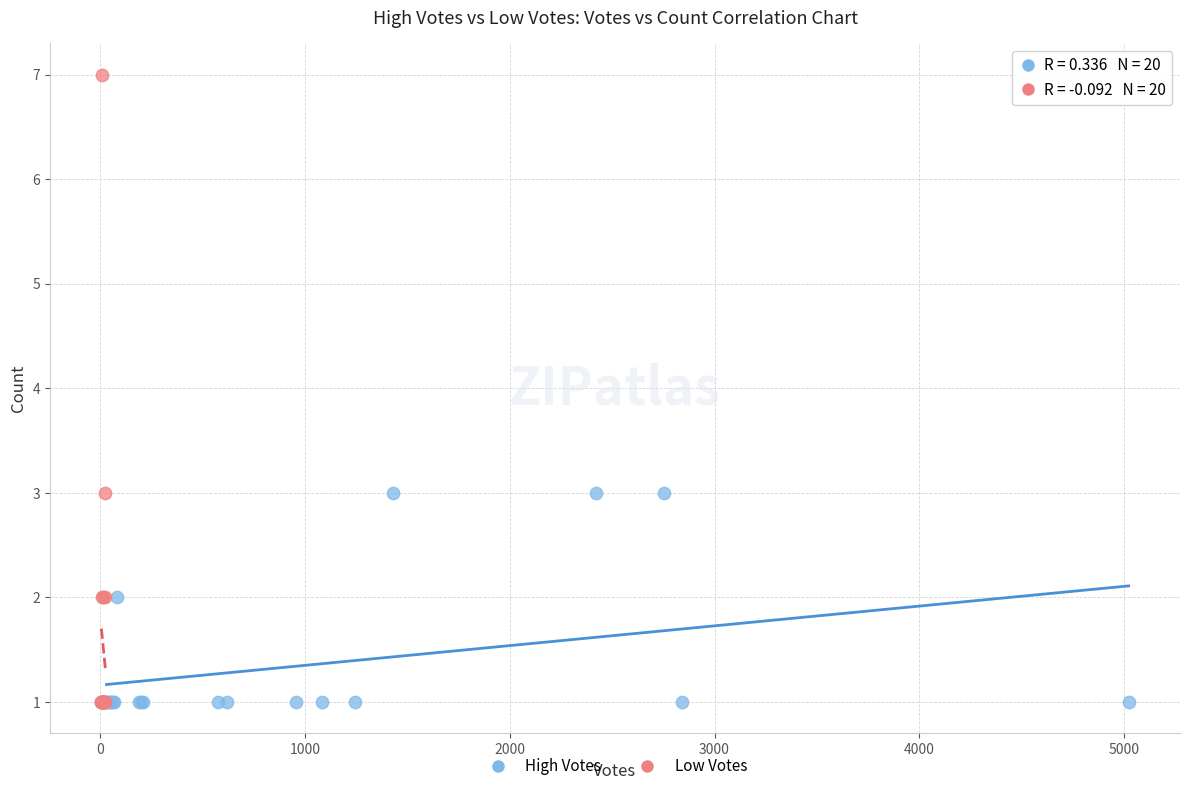

Which series contains the highest Y value?

Low Votes